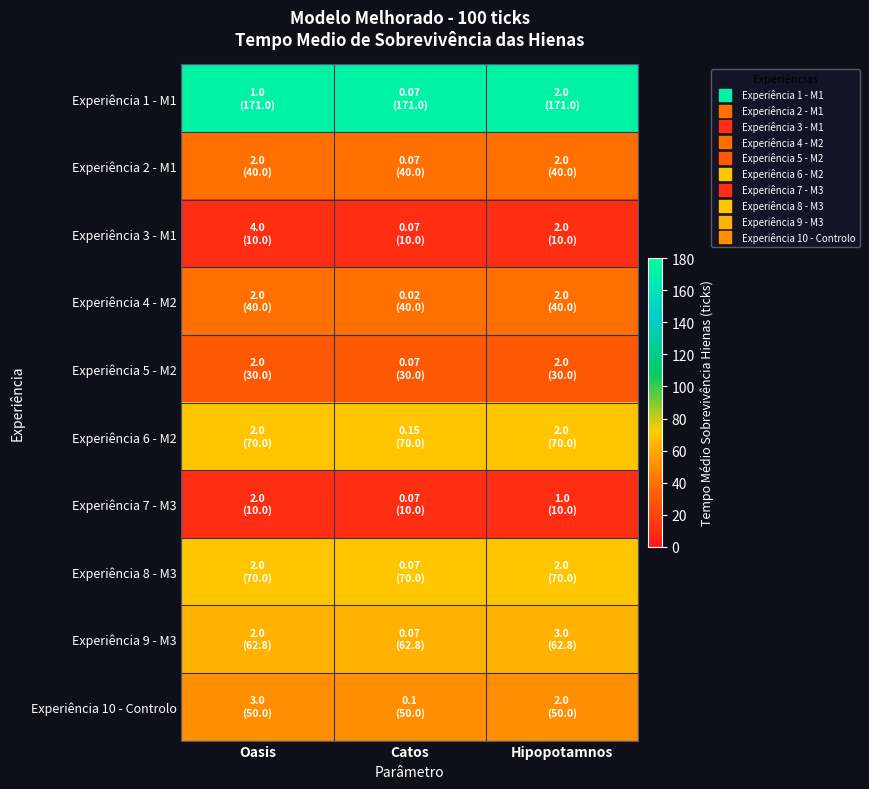

Between Oasis and Hipopotamnos, which is larger?

Oasis